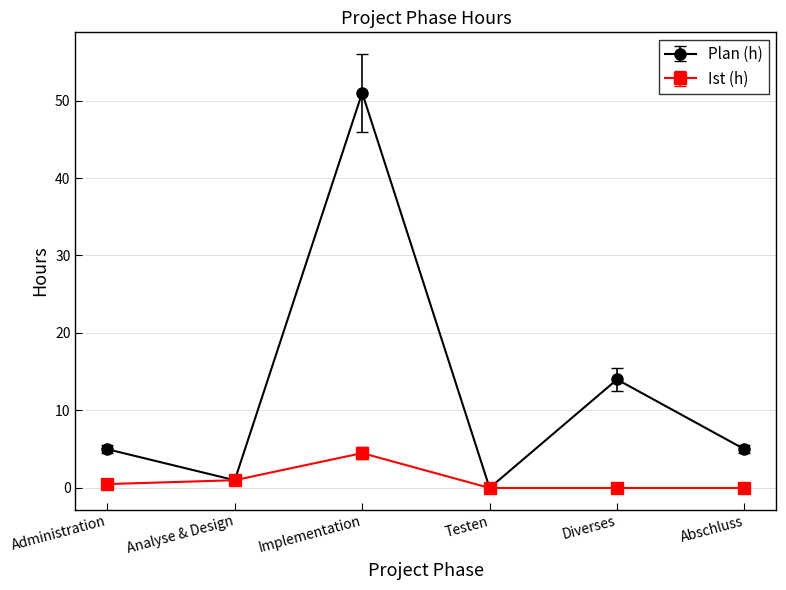

Is the value of Ist (h) at Testen greater than the value of Plan (h) at Administration?

No